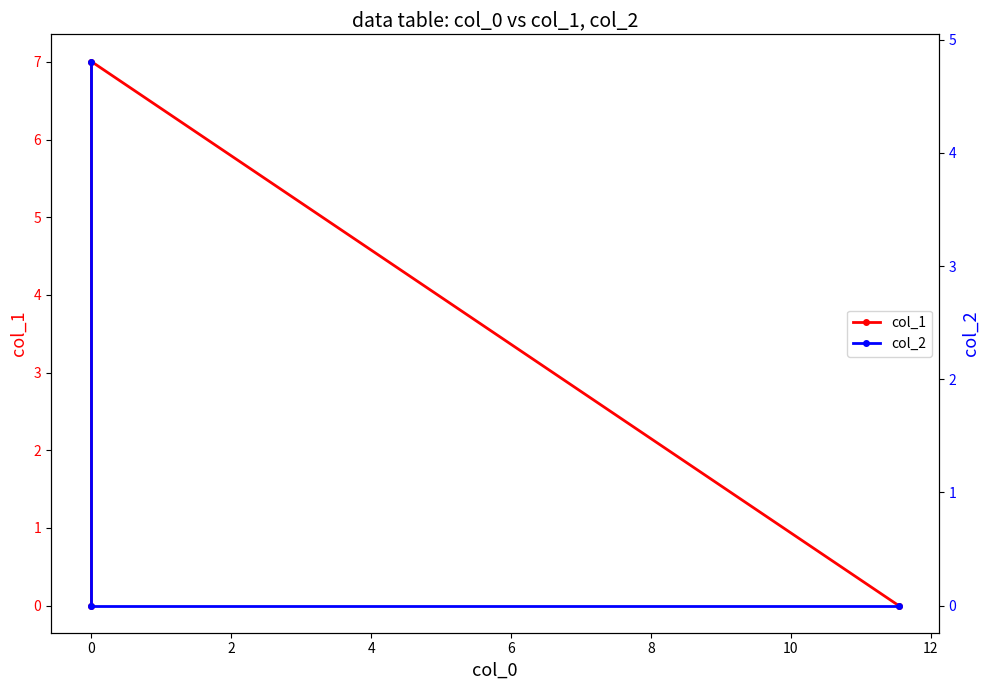

Is the value of col_2 at −2 greater than the value of col_1 at 0?

No